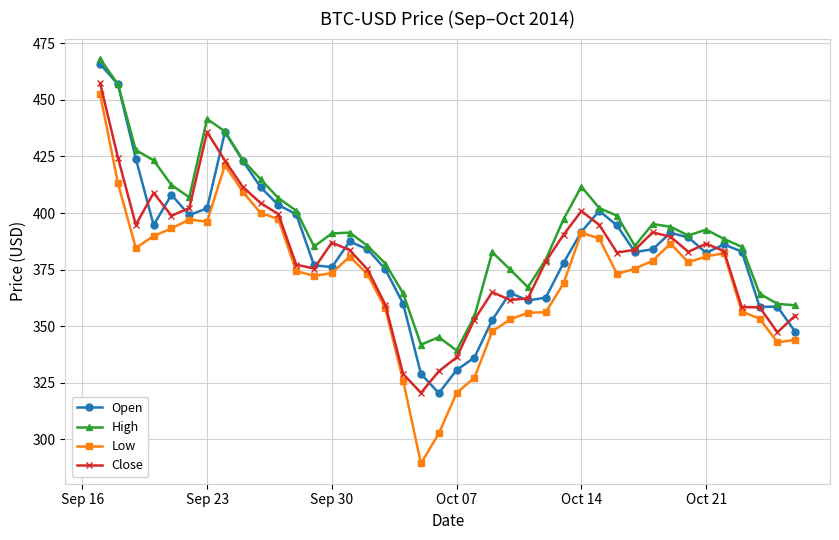

True or false: High and Low intersect in this chart.

False